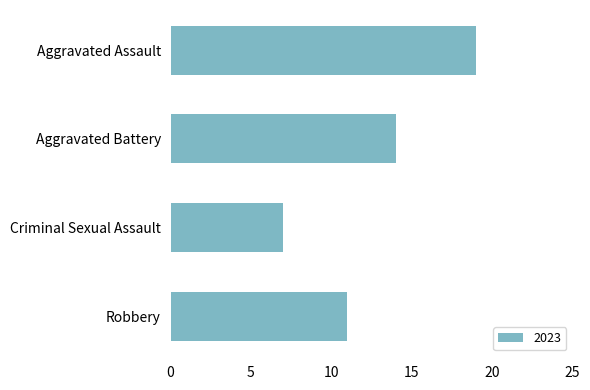

How many bars are there in total?

4